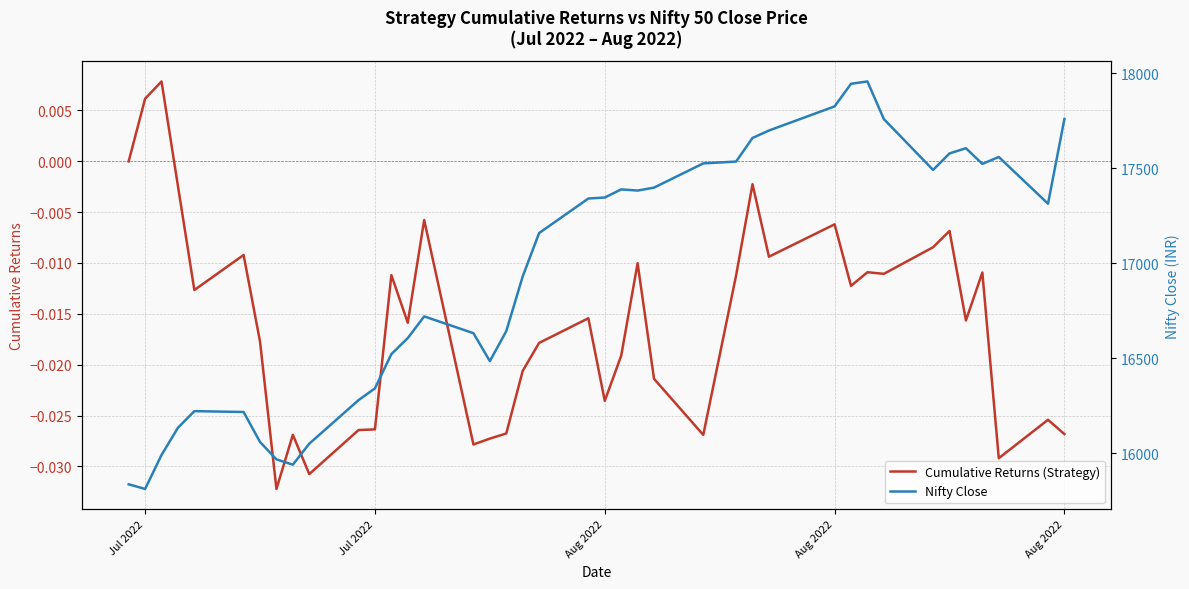

True or false: Cumulative Returns (Strategy) and Nifty Close intersect in this chart.

False